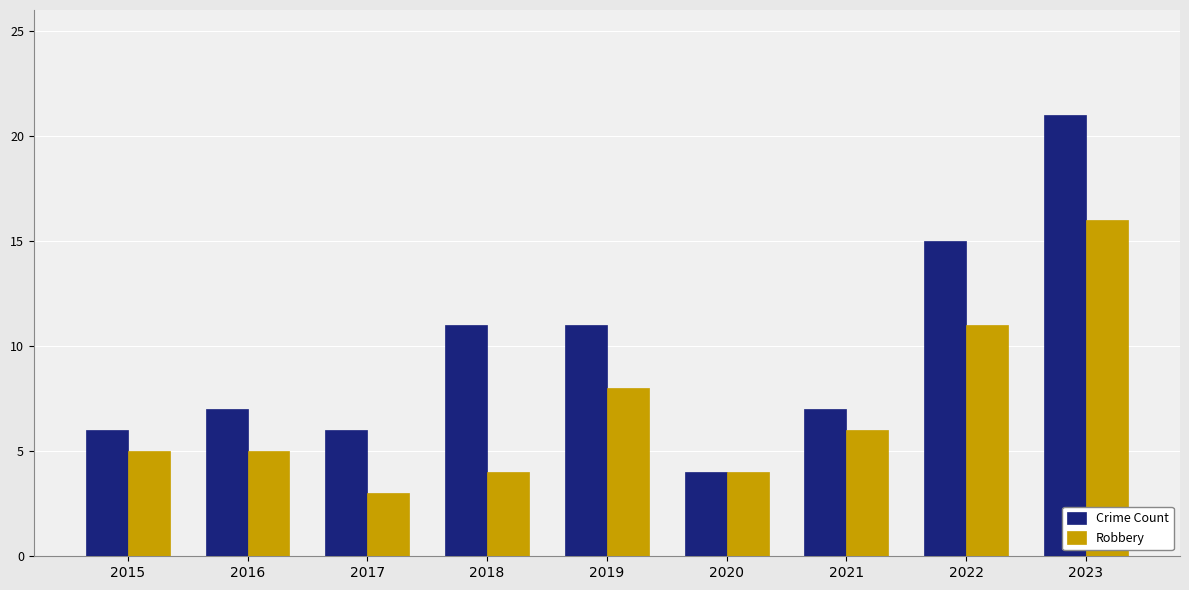

What is the value of the Robbery bar at the 6th from the left?

4